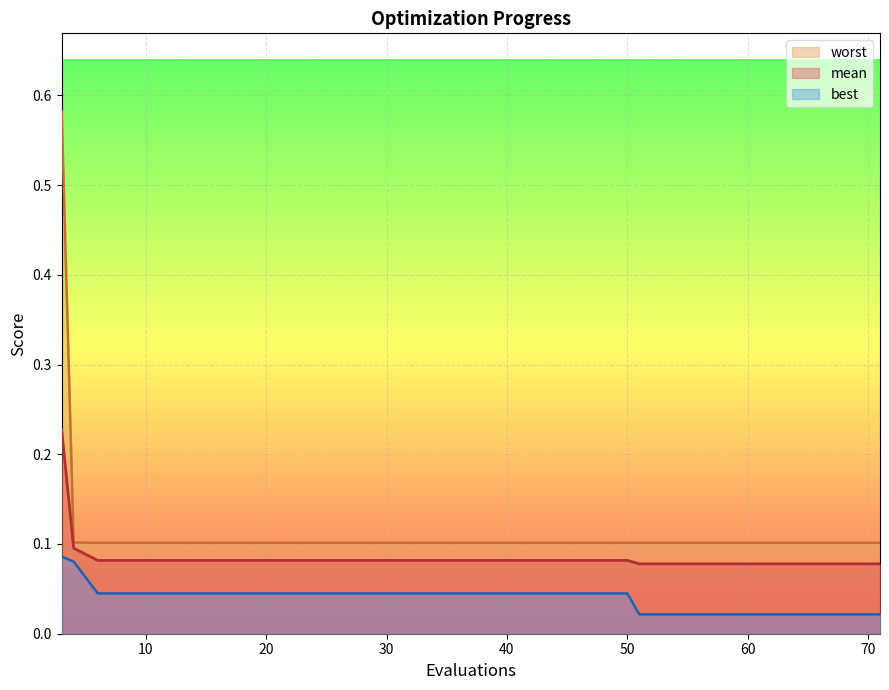

What is the sum of all worst values?

2.5